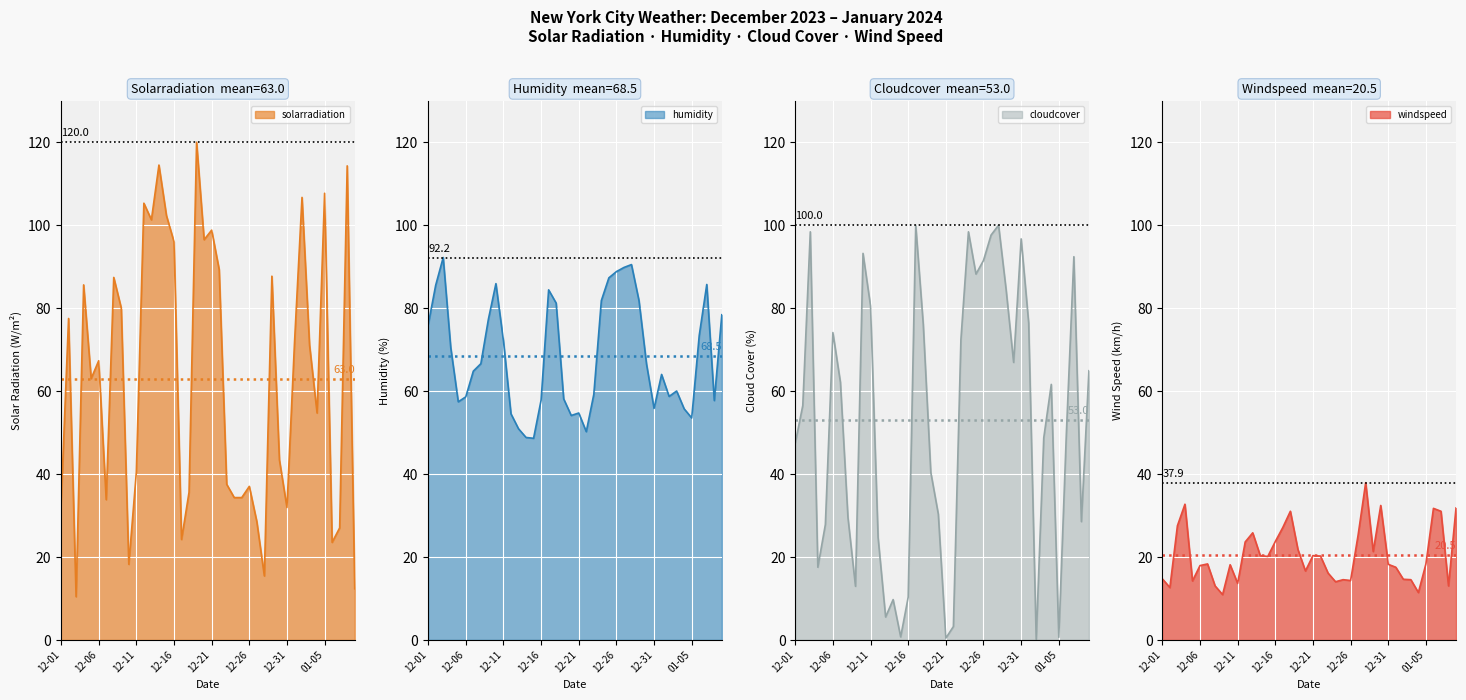

Which series has the largest total across all categories?

humidity